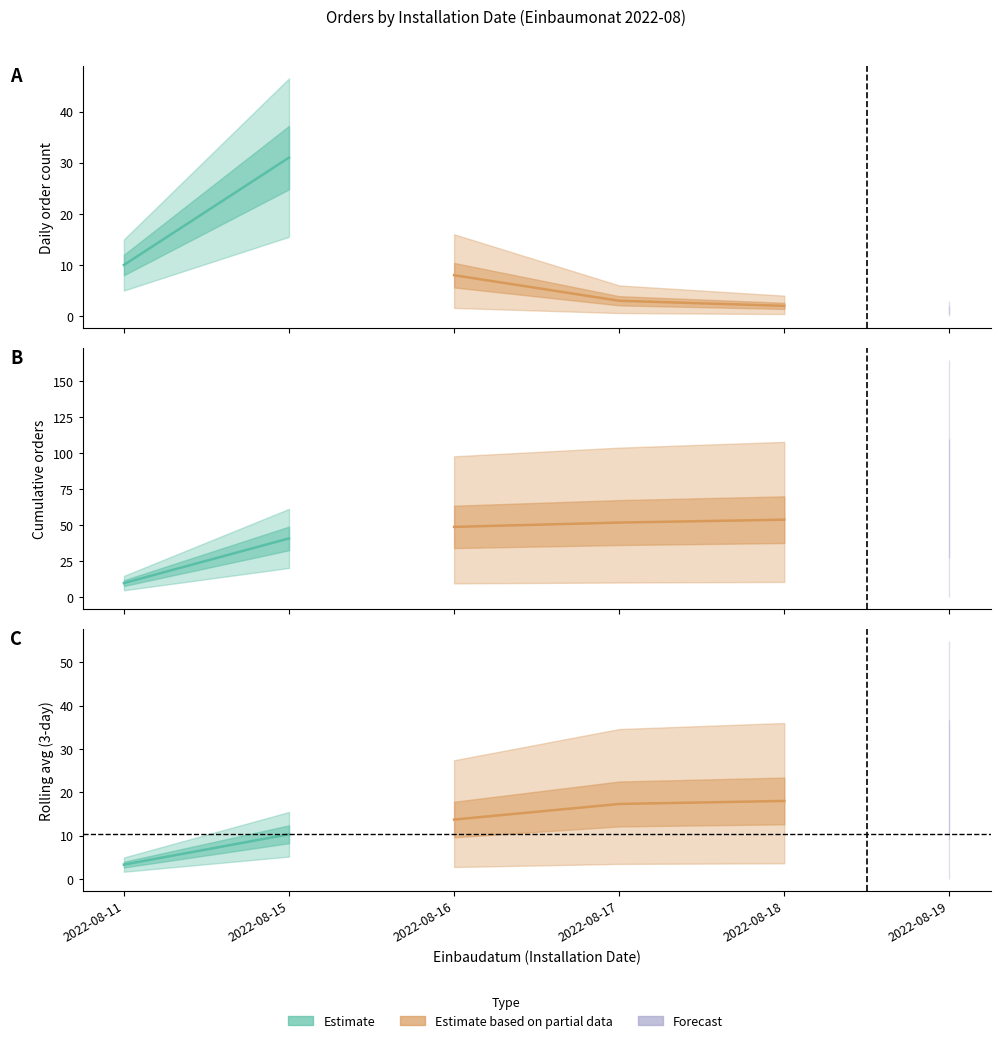

True or false: Count has a value of 2.0 at 2022-08-18.

True